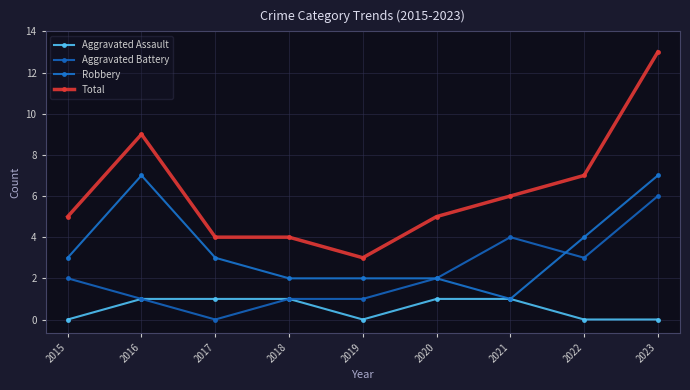

True or false: Robbery and Aggravated Assault cross at least once.

False